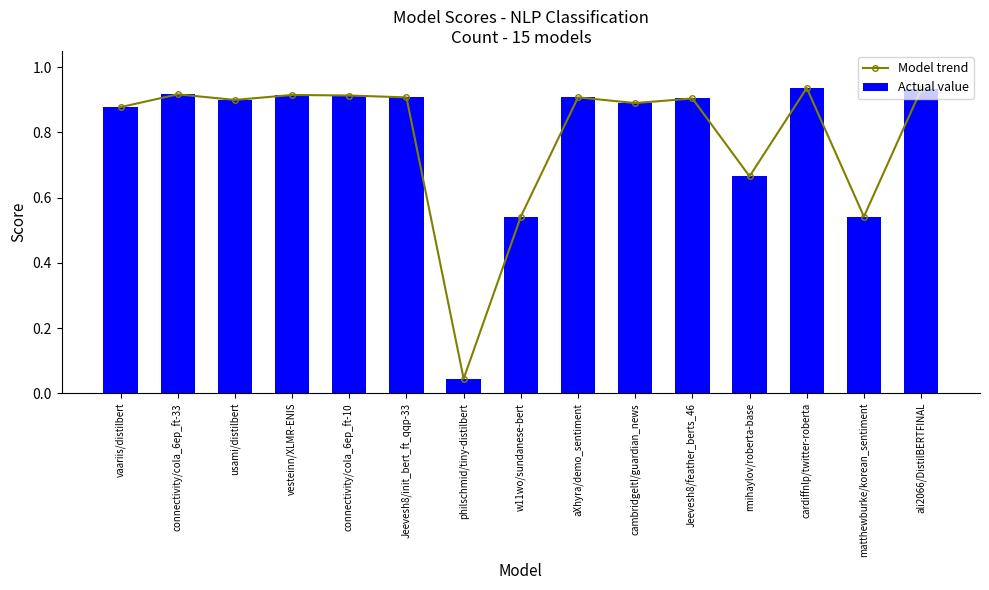

What is the highest value of the Actual value series?

0.9